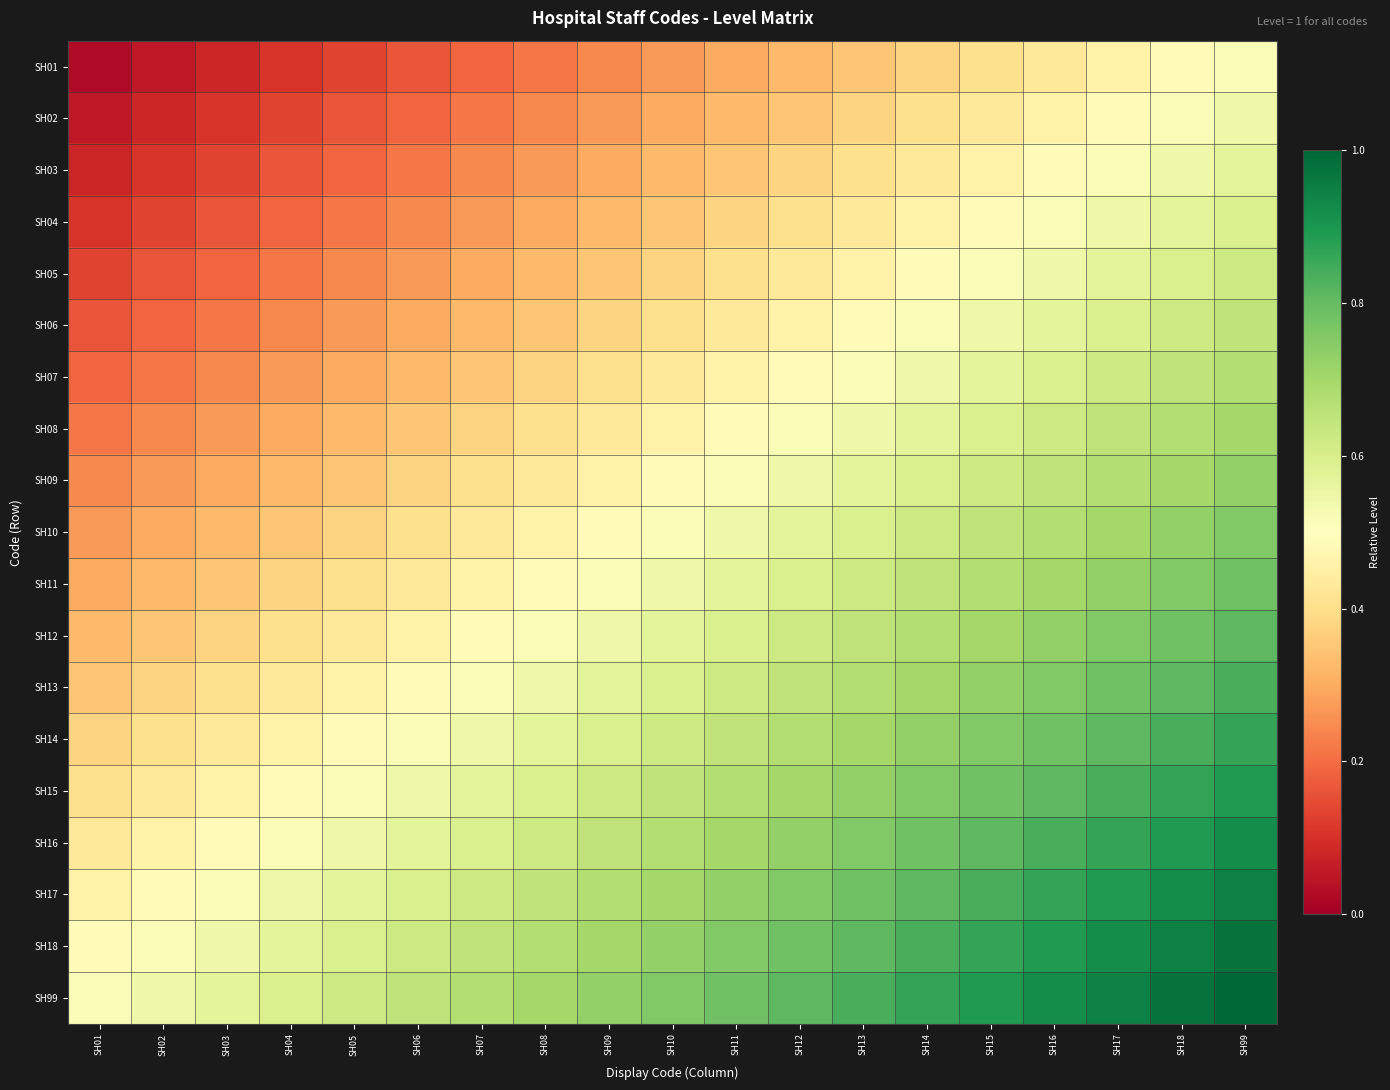

Reading left to right, extract all data points from this chart.

SH01: SH01=0.0	SH02=0.1	SH03=0.1	SH04=0.1	SH05=0.1	SH06=0.2	SH07=0.2	SH08=0.2	SH09=0.2	SH10=0.3	SH11=0.3	SH12=0.3	SH13=0.4	SH14=0.4	SH15=0.4	SH16=0.4	SH17=0.5	SH18=0.5	SH99=0.5
SH02: SH01=0.1	SH02=0.1	SH03=0.1	SH04=0.1	SH05=0.2	SH06=0.2	SH07=0.2	SH08=0.2	SH09=0.3	SH10=0.3	SH11=0.3	SH12=0.4	SH13=0.4	SH14=0.4	SH15=0.4	SH16=0.5	SH17=0.5	SH18=0.5	SH99=0.5
SH03: SH01=0.1	SH02=0.1	SH03=0.1	SH04=0.2	SH05=0.2	SH06=0.2	SH07=0.2	SH08=0.3	SH09=0.3	SH10=0.3	SH11=0.4	SH12=0.4	SH13=0.4	SH14=0.4	SH15=0.5	SH16=0.5	SH17=0.5	SH18=0.5	SH99=0.6
SH04: SH01=0.1	SH02=0.1	SH03=0.2	SH04=0.2	SH05=0.2	SH06=0.2	SH07=0.3	SH08=0.3	SH09=0.3	SH10=0.4	SH11=0.4	SH12=0.4	SH13=0.4	SH14=0.5	SH15=0.5	SH16=0.5	SH17=0.5	SH18=0.6	SH99=0.6
SH05: SH01=0.1	SH02=0.2	SH03=0.2	SH04=0.2	SH05=0.2	SH06=0.3	SH07=0.3	SH08=0.3	SH09=0.4	SH10=0.4	SH11=0.4	SH12=0.4	SH13=0.5	SH14=0.5	SH15=0.5	SH16=0.5	SH17=0.6	SH18=0.6	SH99=0.6
SH06: SH01=0.2	SH02=0.2	SH03=0.2	SH04=0.2	SH05=0.3	SH06=0.3	SH07=0.3	SH08=0.4	SH09=0.4	SH10=0.4	SH11=0.4	SH12=0.5	SH13=0.5	SH14=0.5	SH15=0.5	SH16=0.6	SH17=0.6	SH18=0.6	SH99=0.6
SH07: SH01=0.2	SH02=0.2	SH03=0.2	SH04=0.3	SH05=0.3	SH06=0.3	SH07=0.4	SH08=0.4	SH09=0.4	SH10=0.4	SH11=0.5	SH12=0.5	SH13=0.5	SH14=0.5	SH15=0.6	SH16=0.6	SH17=0.6	SH18=0.6	SH99=0.7
SH08: SH01=0.2	SH02=0.2	SH03=0.3	SH04=0.3	SH05=0.3	SH06=0.4	SH07=0.4	SH08=0.4	SH09=0.4	SH10=0.5	SH11=0.5	SH12=0.5	SH13=0.5	SH14=0.6	SH15=0.6	SH16=0.6	SH17=0.6	SH18=0.7	SH99=0.7
SH09: SH01=0.2	SH02=0.3	SH03=0.3	SH04=0.3	SH05=0.4	SH06=0.4	SH07=0.4	SH08=0.4	SH09=0.5	SH10=0.5	SH11=0.5	SH12=0.5	SH13=0.6	SH14=0.6	SH15=0.6	SH16=0.6	SH17=0.7	SH18=0.7	SH99=0.7
SH10: SH01=0.3	SH02=0.3	SH03=0.3	SH04=0.4	SH05=0.4	SH06=0.4	SH07=0.4	SH08=0.5	SH09=0.5	SH10=0.5	SH11=0.5	SH12=0.6	SH13=0.6	SH14=0.6	SH15=0.6	SH16=0.7	SH17=0.7	SH18=0.7	SH99=0.8
SH11: SH01=0.3	SH02=0.3	SH03=0.4	SH04=0.4	SH05=0.4	SH06=0.4	SH07=0.5	SH08=0.5	SH09=0.5	SH10=0.5	SH11=0.6	SH12=0.6	SH13=0.6	SH14=0.6	SH15=0.7	SH16=0.7	SH17=0.7	SH18=0.8	SH99=0.8
SH12: SH01=0.3	SH02=0.4	SH03=0.4	SH04=0.4	SH05=0.4	SH06=0.5	SH07=0.5	SH08=0.5	SH09=0.5	SH10=0.6	SH11=0.6	SH12=0.6	SH13=0.6	SH14=0.7	SH15=0.7	SH16=0.7	SH17=0.8	SH18=0.8	SH99=0.8
SH13: SH01=0.4	SH02=0.4	SH03=0.4	SH04=0.4	SH05=0.5	SH06=0.5	SH07=0.5	SH08=0.5	SH09=0.6	SH10=0.6	SH11=0.6	SH12=0.6	SH13=0.7	SH14=0.7	SH15=0.7	SH16=0.8	SH17=0.8	SH18=0.8	SH99=0.8
SH14: SH01=0.4	SH02=0.4	SH03=0.4	SH04=0.5	SH05=0.5	SH06=0.5	SH07=0.5	SH08=0.6	SH09=0.6	SH10=0.6	SH11=0.6	SH12=0.7	SH13=0.7	SH14=0.7	SH15=0.8	SH16=0.8	SH17=0.8	SH18=0.8	SH99=0.9
SH15: SH01=0.4	SH02=0.4	SH03=0.5	SH04=0.5	SH05=0.5	SH06=0.5	SH07=0.6	SH08=0.6	SH09=0.6	SH10=0.6	SH11=0.7	SH12=0.7	SH13=0.7	SH14=0.8	SH15=0.8	SH16=0.8	SH17=0.8	SH18=0.9	SH99=0.9
SH16: SH01=0.4	SH02=0.5	SH03=0.5	SH04=0.5	SH05=0.5	SH06=0.6	SH07=0.6	SH08=0.6	SH09=0.6	SH10=0.7	SH11=0.7	SH12=0.7	SH13=0.8	SH14=0.8	SH15=0.8	SH16=0.8	SH17=0.9	SH18=0.9	SH99=0.9
SH17: SH01=0.5	SH02=0.5	SH03=0.5	SH04=0.5	SH05=0.6	SH06=0.6	SH07=0.6	SH08=0.6	SH09=0.7	SH10=0.7	SH11=0.7	SH12=0.8	SH13=0.8	SH14=0.8	SH15=0.8	SH16=0.9	SH17=0.9	SH18=0.9	SH99=0.9
SH18: SH01=0.5	SH02=0.5	SH03=0.5	SH04=0.6	SH05=0.6	SH06=0.6	SH07=0.6	SH08=0.7	SH09=0.7	SH10=0.7	SH11=0.8	SH12=0.8	SH13=0.8	SH14=0.8	SH15=0.9	SH16=0.9	SH17=0.9	SH18=0.9	SH99=1.0
SH99: SH01=0.5	SH02=0.5	SH03=0.6	SH04=0.6	SH05=0.6	SH06=0.6	SH07=0.7	SH08=0.7	SH09=0.7	SH10=0.8	SH11=0.8	SH12=0.8	SH13=0.8	SH14=0.9	SH15=0.9	SH16=0.9	SH17=0.9	SH18=1.0	SH99=1.0